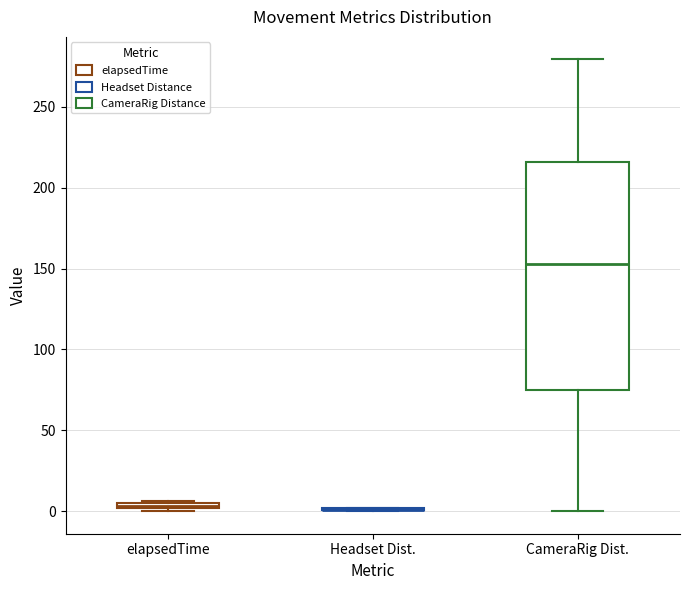

Comparing the boxes themselves (not the whiskers), which one is the tallest?

CameraRig Dist.